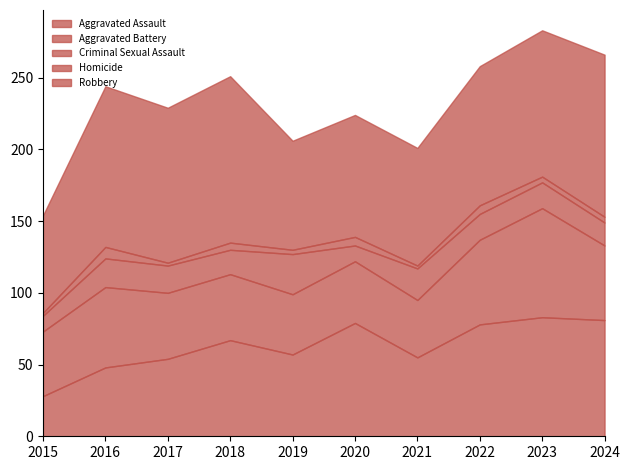

What is the difference between the highest and lowest values at 2021?

80